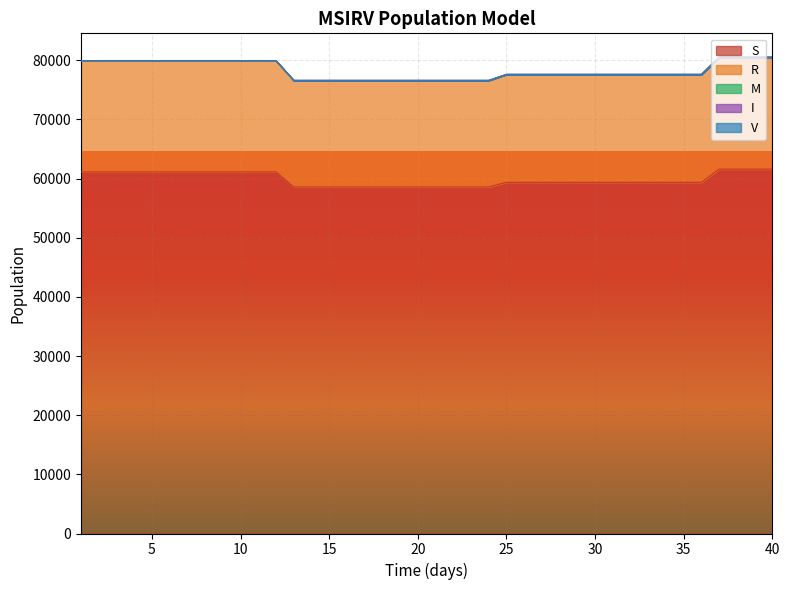

True or false: V and M intersect in this chart.

False